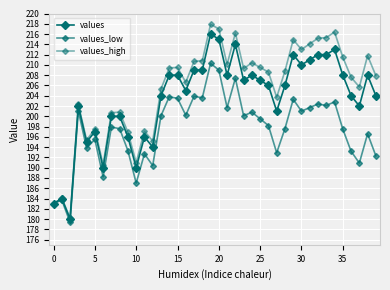

What is the highest value of the values series?

216.0